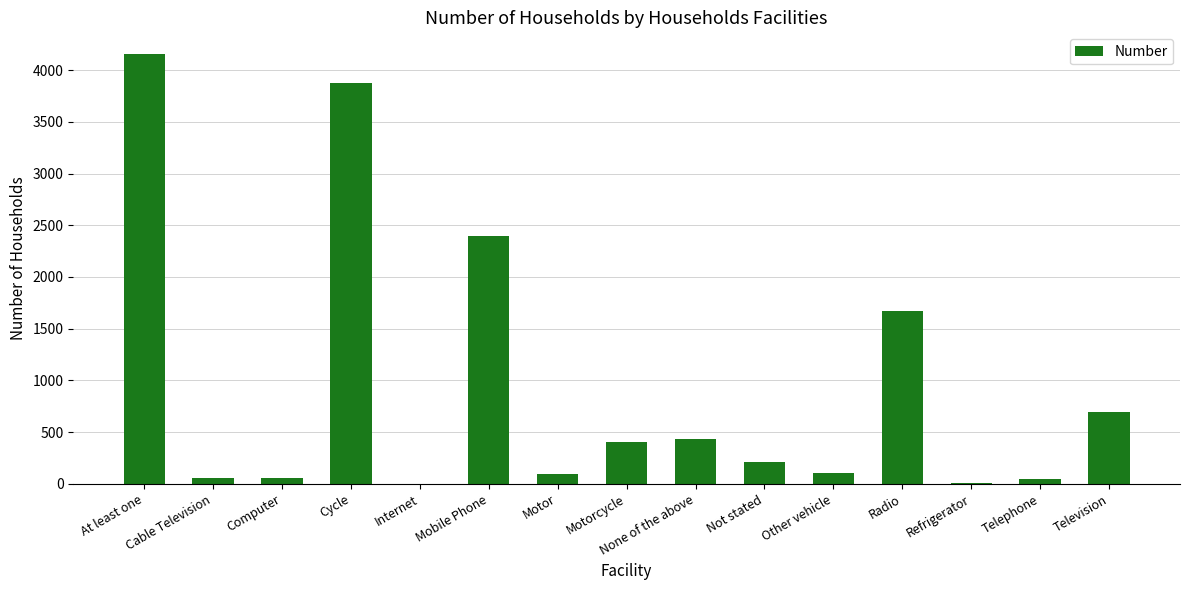

How many data points does each series have?

15